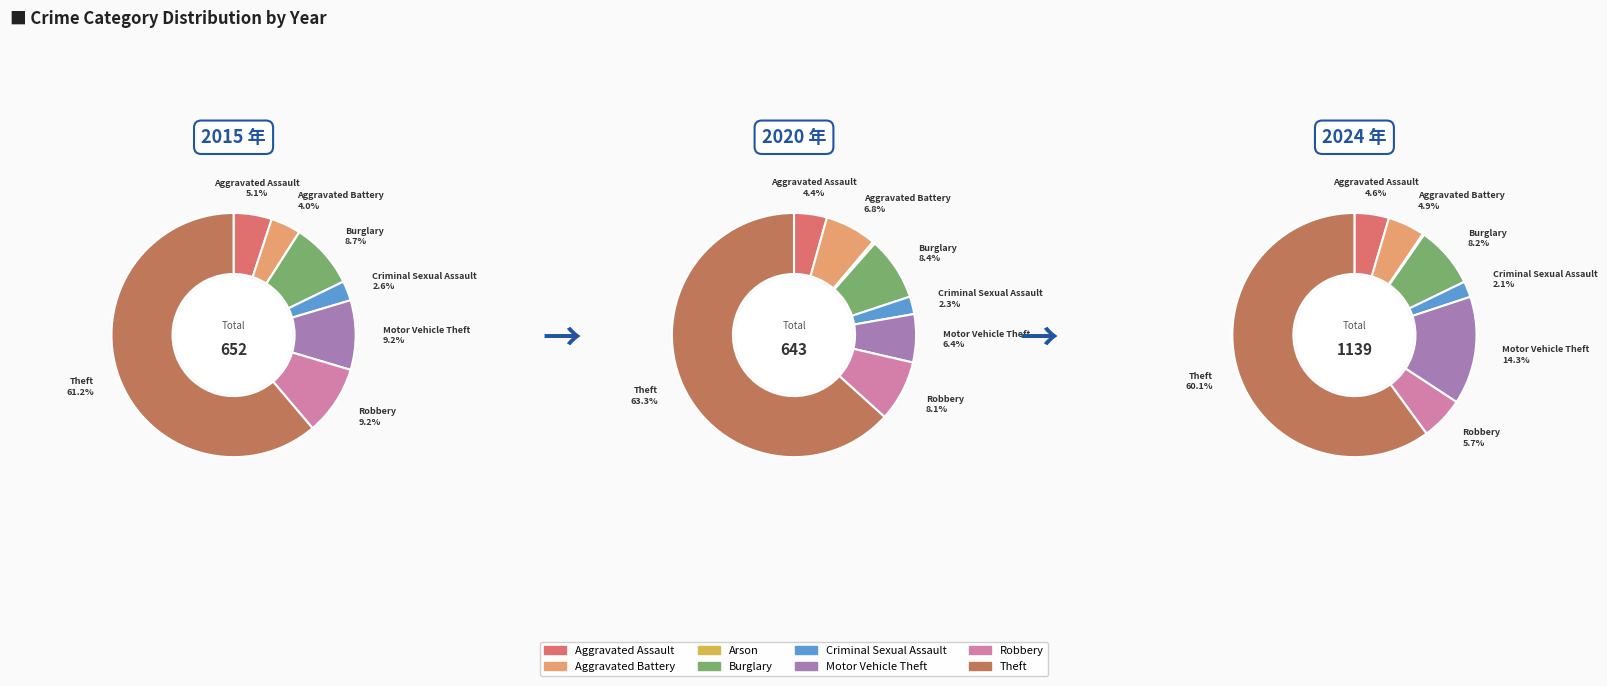

The Arson slice represents 0% of the pie. True or false?

True